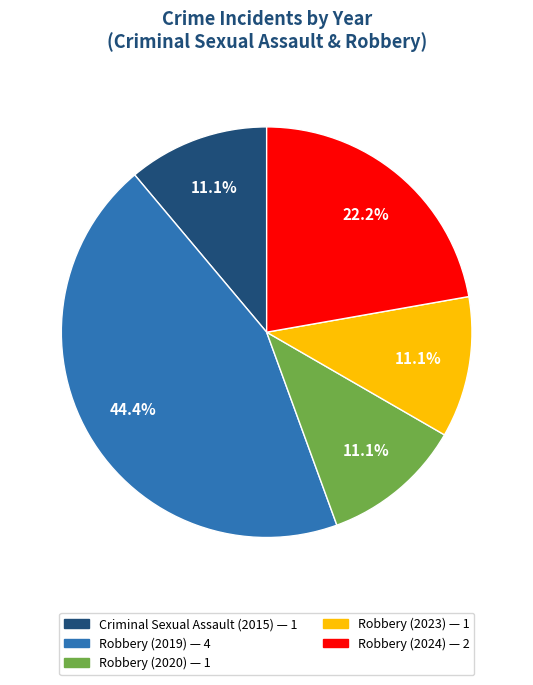

Is there any slice that represents more than half of the pie?

No